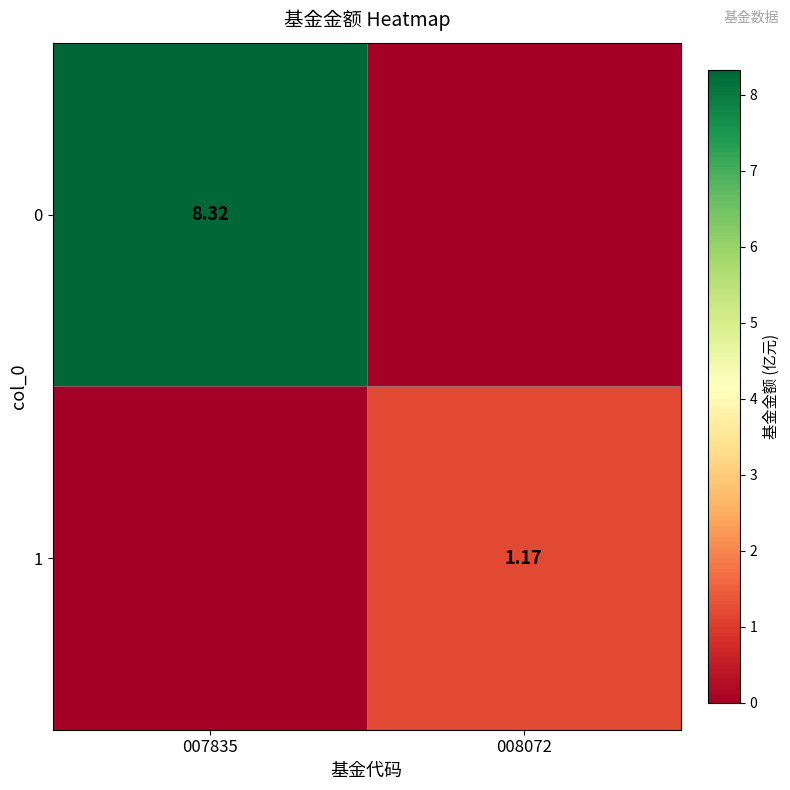

Is the value of 1 at 008072 greater than the value of 0 at 007835?

No